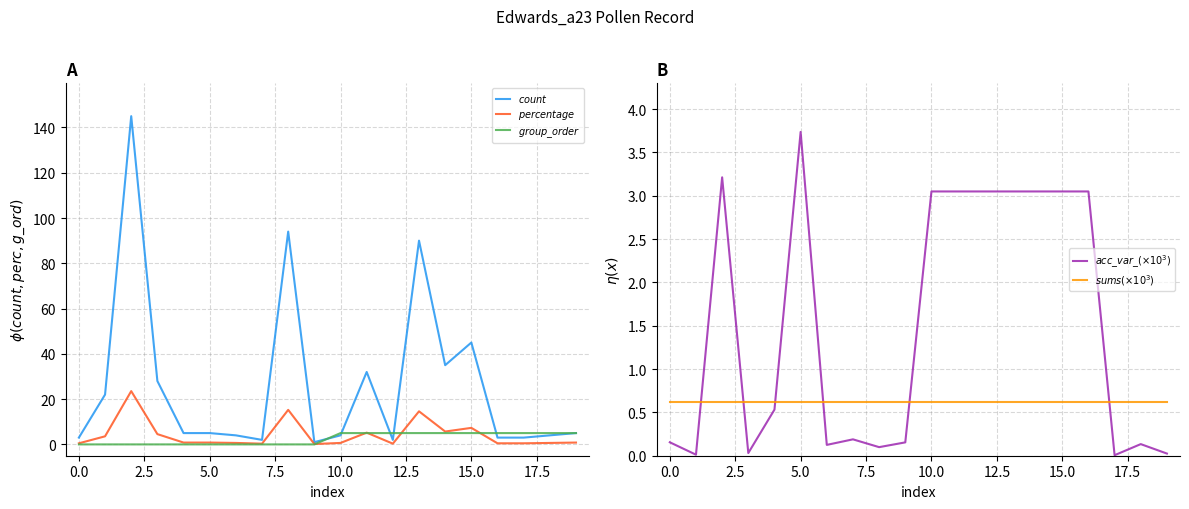

What are all the series names shown in the legend?

$count$, $percentage$, $group\_order$, $acc\_var\_ (\times10^3)$, $sums (\times10^3)$